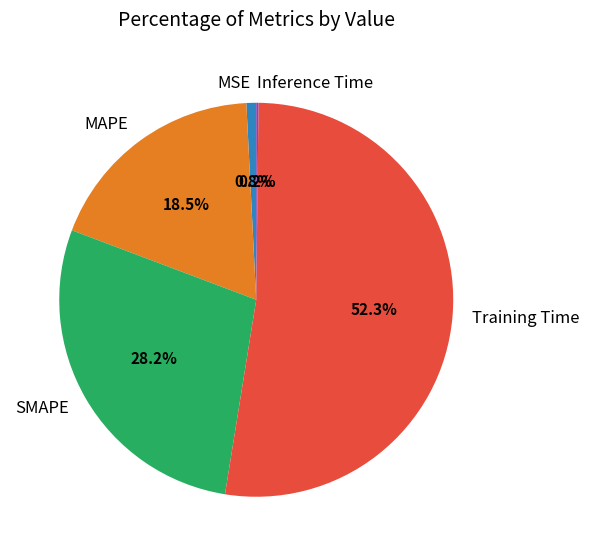

Is the sum of SMAPE and Training Time greater than half?

Yes